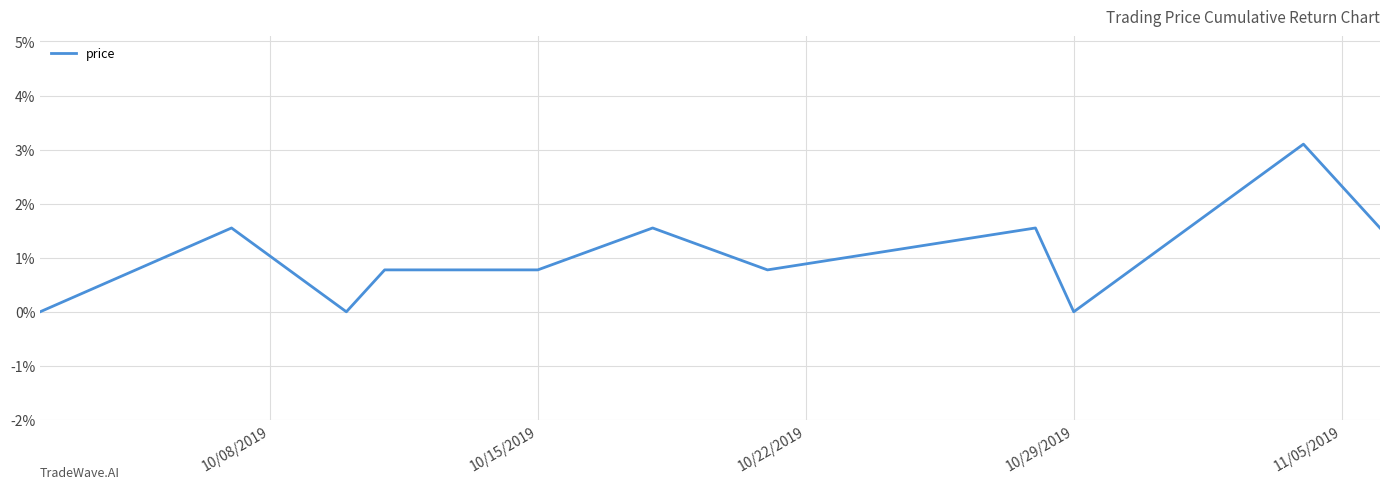

How many lines are shown in the chart?

1